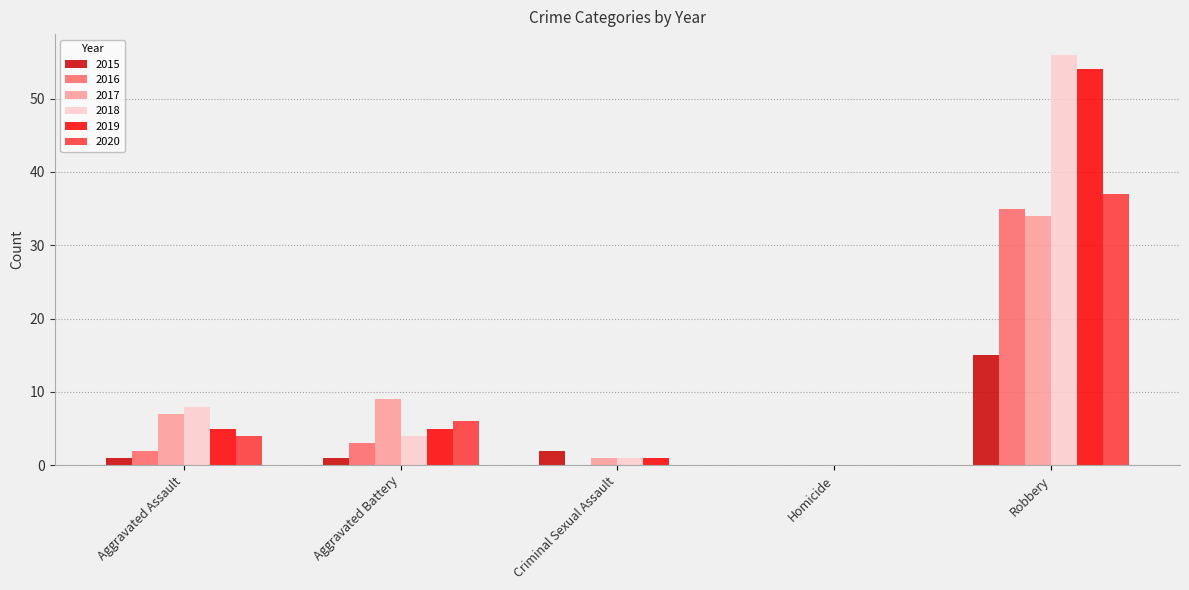

Does the chart contain stacked bars?

No